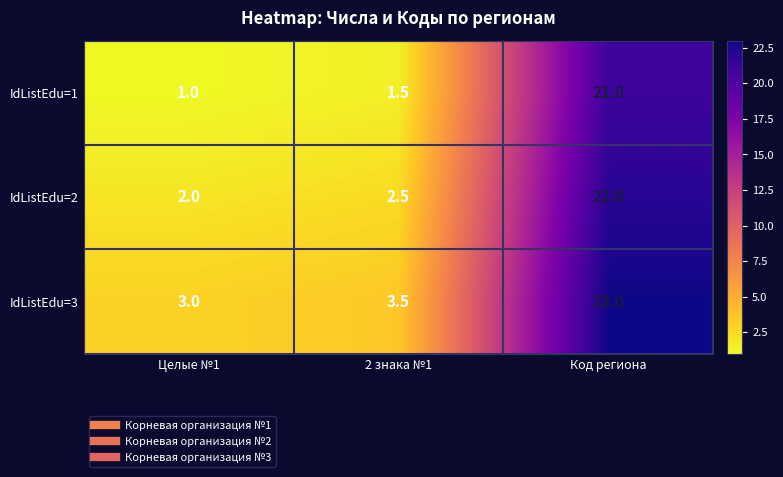

Reading left to right, what are all the values shown in this chart?

IdListEdu=1: Целые №1=1.0	2 знака №1=1.5	Код региона=21.0
IdListEdu=2: Целые №1=2.0	2 знака №1=2.5	Код региона=22.0
IdListEdu=3: Целые №1=3.0	2 знака №1=3.5	Код региона=23.0